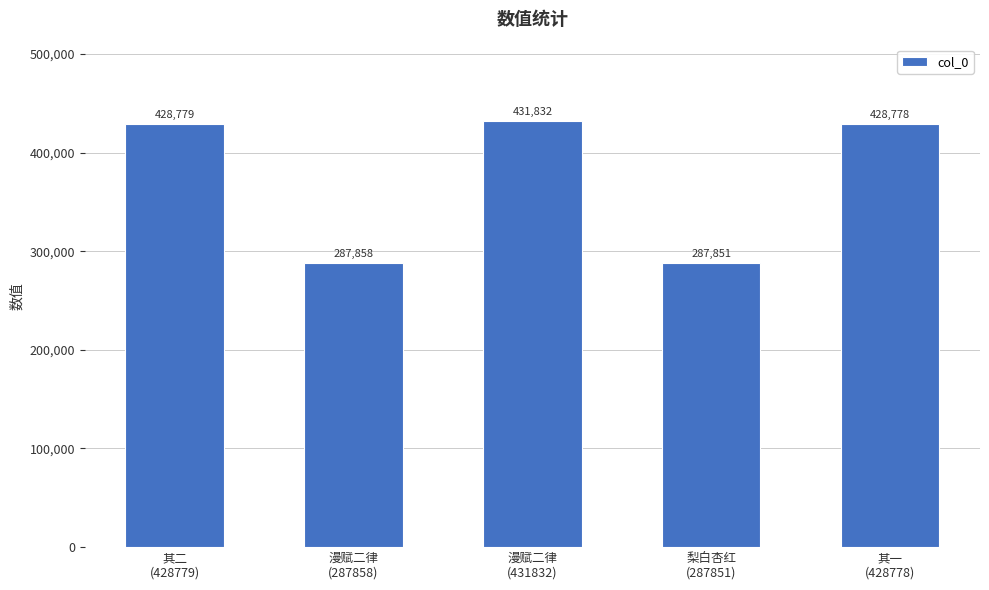

What is the label of the 1st bar from the left?

其二
(428779)